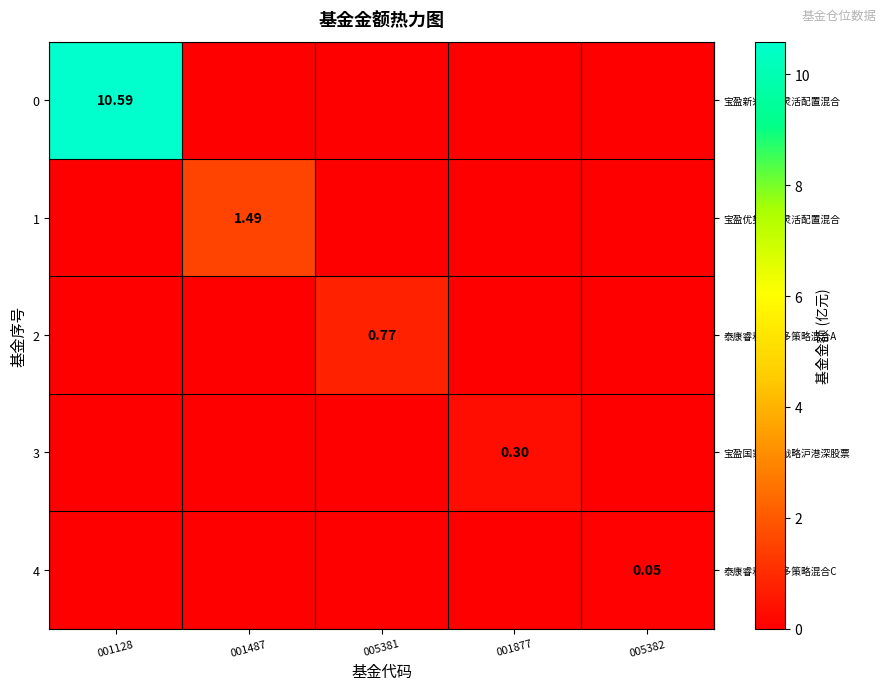

Is it true that row_3 equals 0.0 at 001128?

True